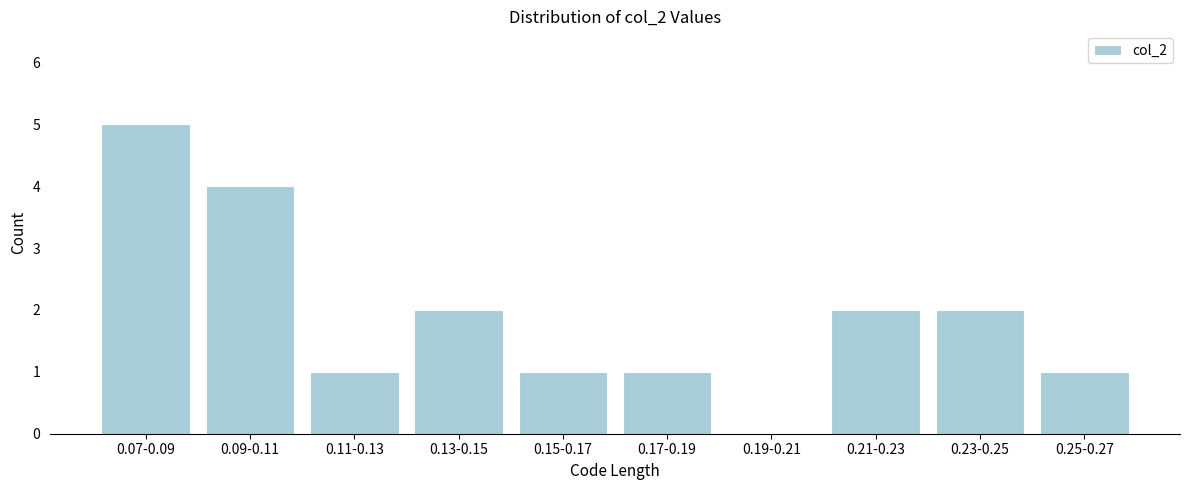

Reading left to right, extract all data points from this chart.

0.07-0.09=5	0.09-0.11=4	0.11-0.13=1	0.13-0.15=2	0.15-0.17=1	0.17-0.19=1	0.19-0.21=0	0.21-0.23=2	0.23-0.25=2	0.25-0.27=1